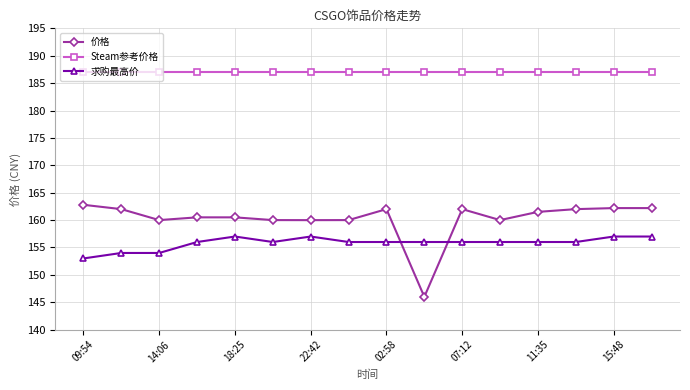

What is the maximum value shown in the chart?

187.1